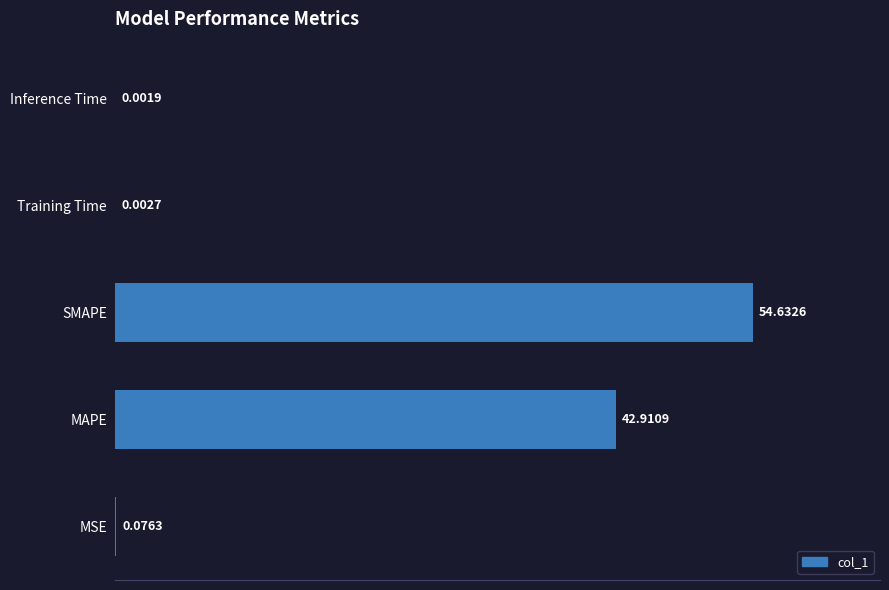

Which category has the highest value across all series?

SMAPE